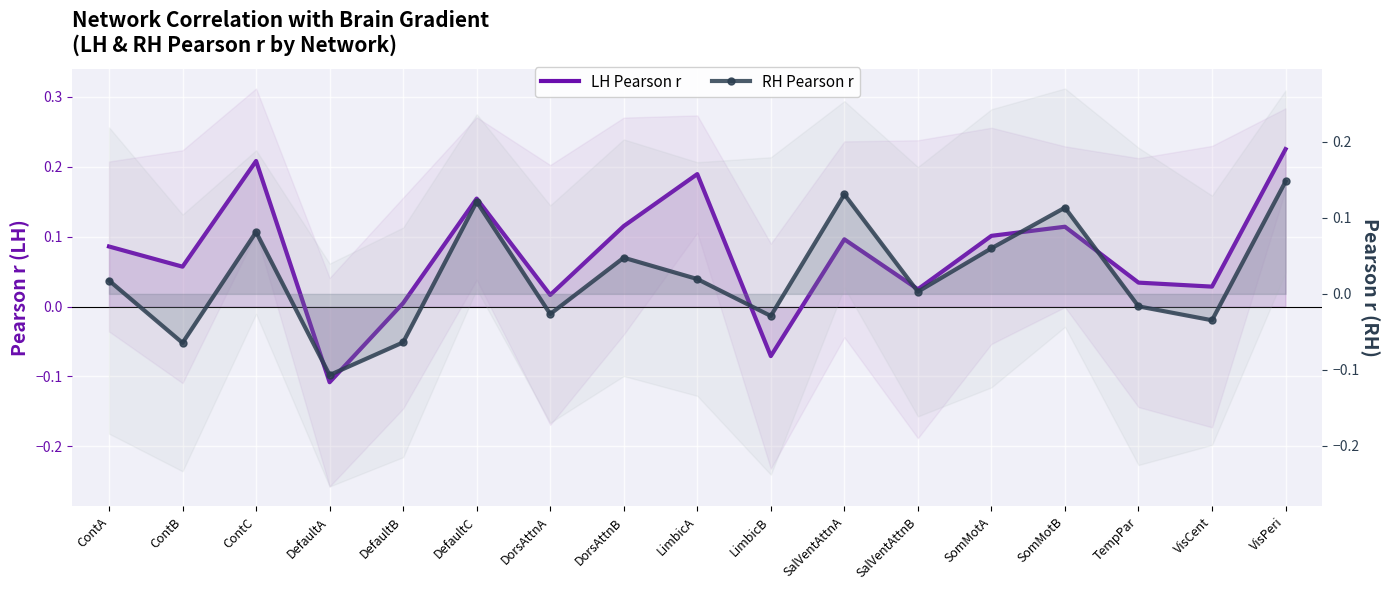

Count the number of data series in this chart.

2